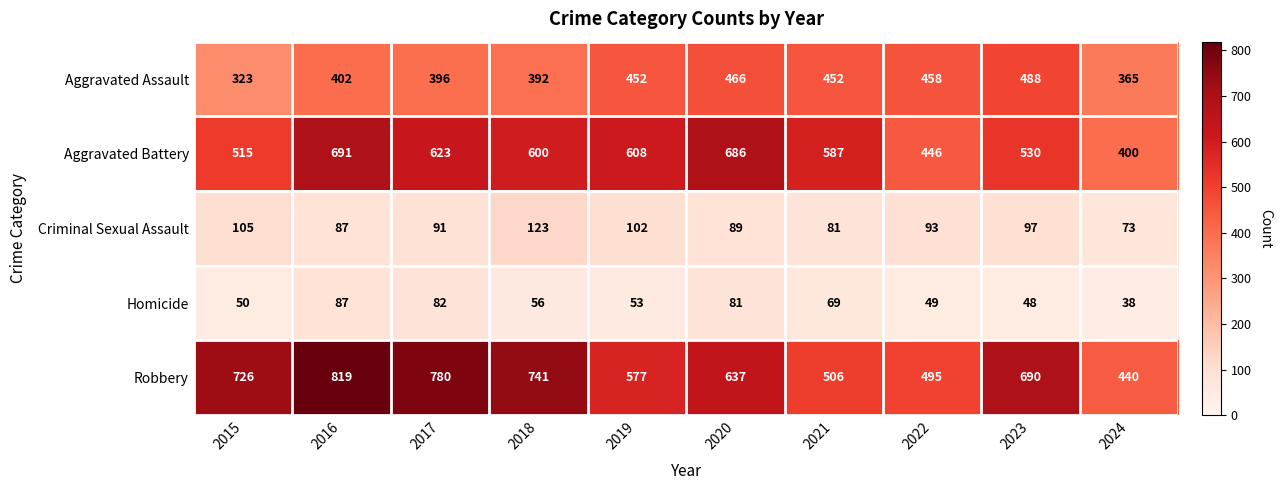

Rank the series by their maximum value, from lowest to highest.

Homicide, Criminal Sexual Assault, Aggravated Assault, Aggravated Battery, Robbery